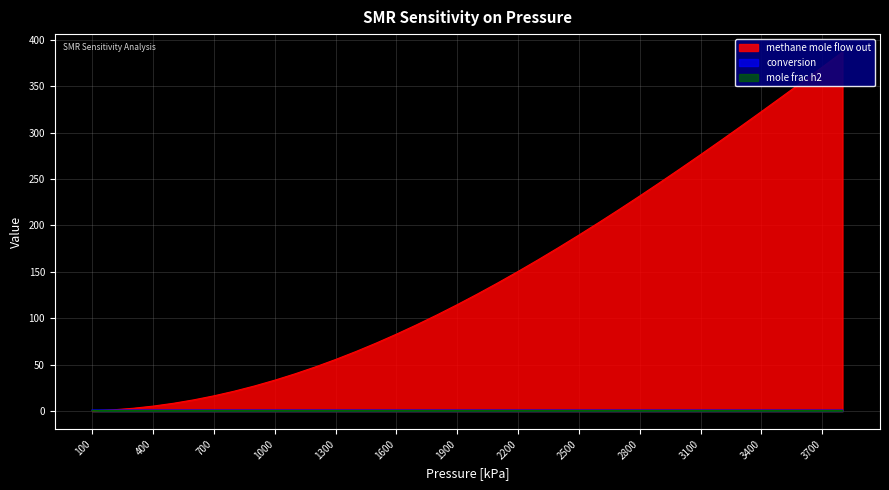

Between 1400 and 3500, which series saw the biggest shift?

methane mole flow out